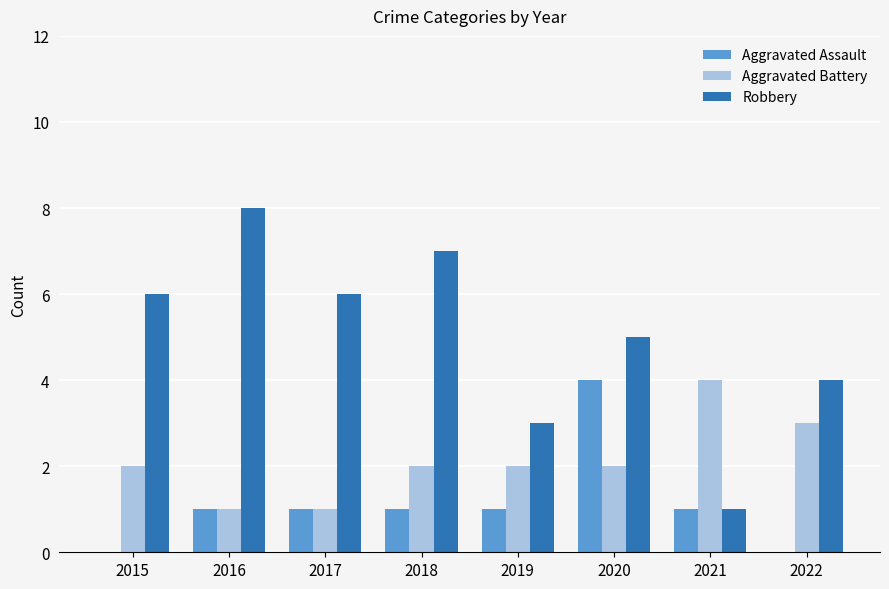

How many groups of bars are there?

8